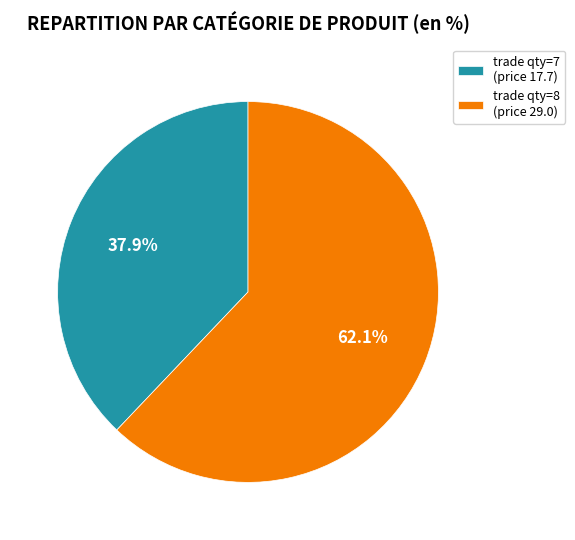

How much of the chart is everything except trade qty=8 (price 29.0)?

37.9%